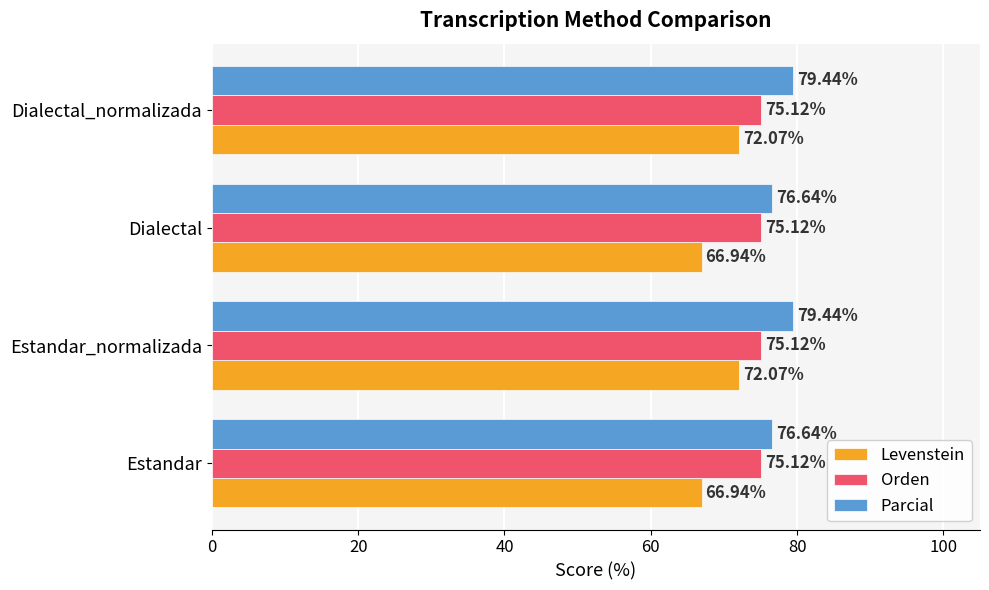

List the series in order of their peak value, lowest first.

Levenstein, Orden, Parcial